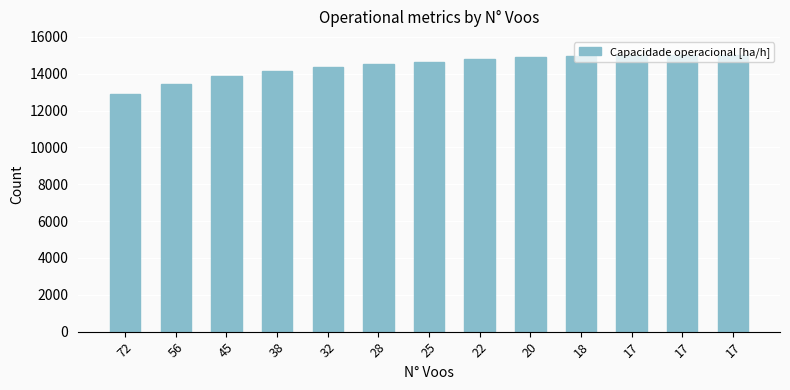

Is it true that the value at 72 is 12898.4?

True